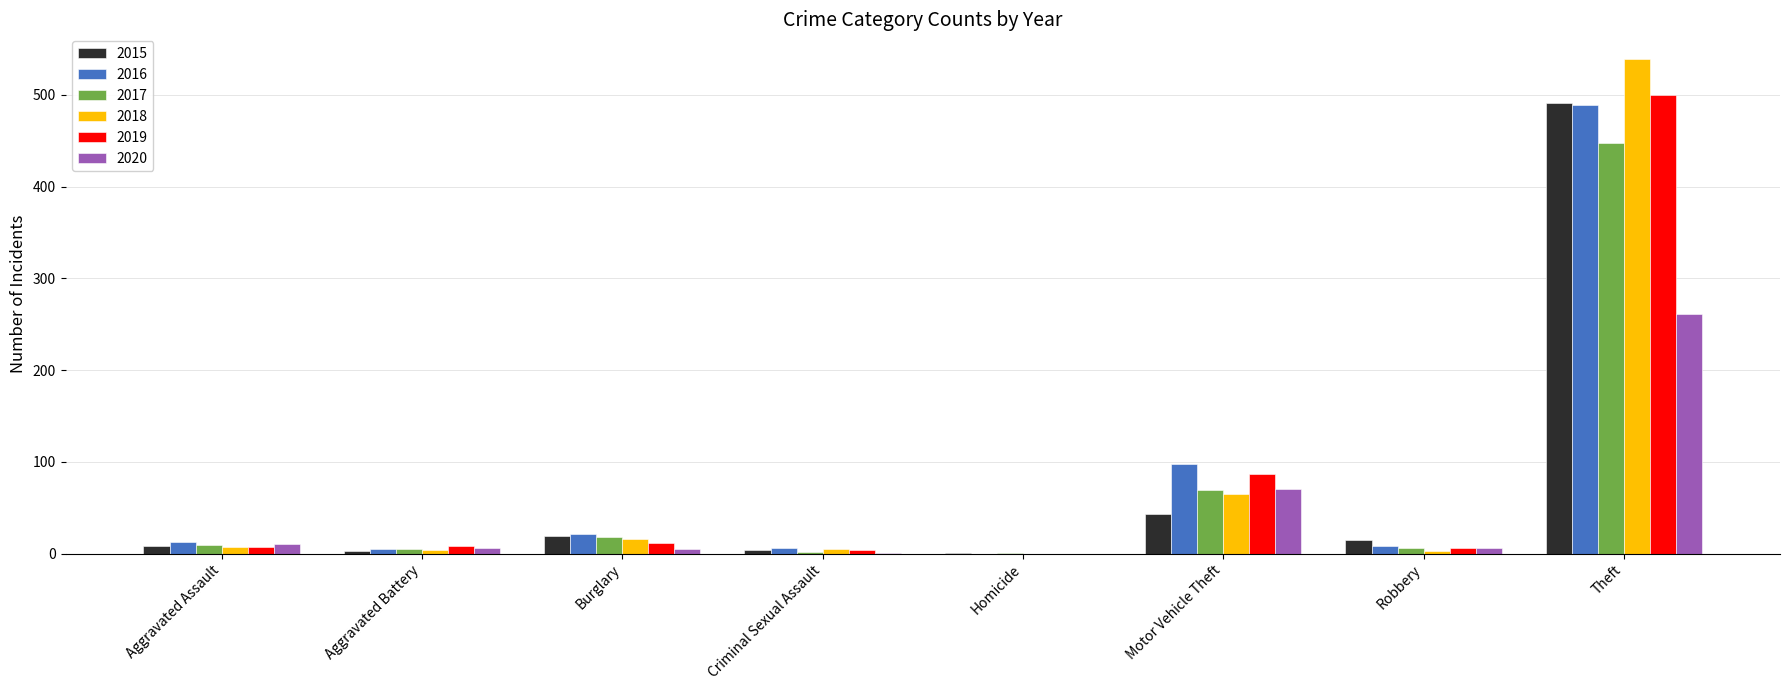

What is the difference between the 2018 values at Theft and Aggravated Battery?

535